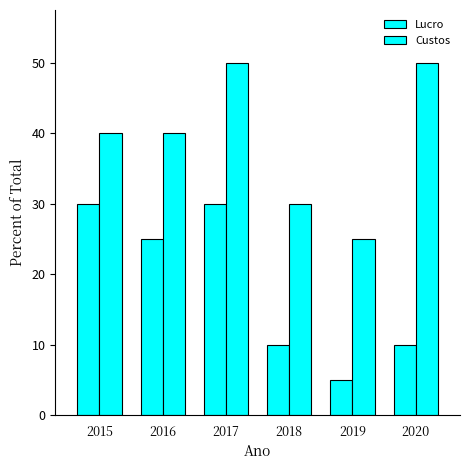

How many categories are shown in the chart?

6